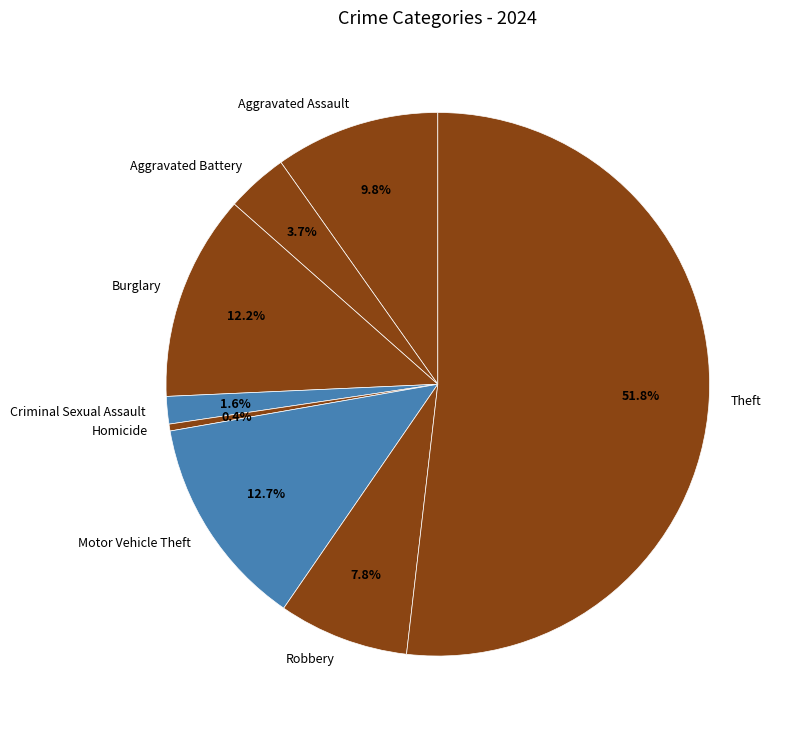

Is there any slice that represents more than half of the pie?

Yes